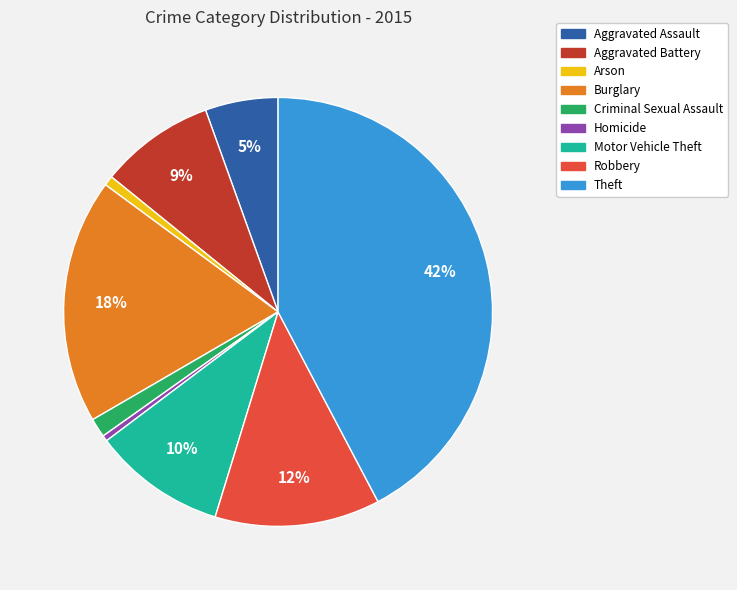

Combined, do Burglary and Robbery account for over 50%?

No